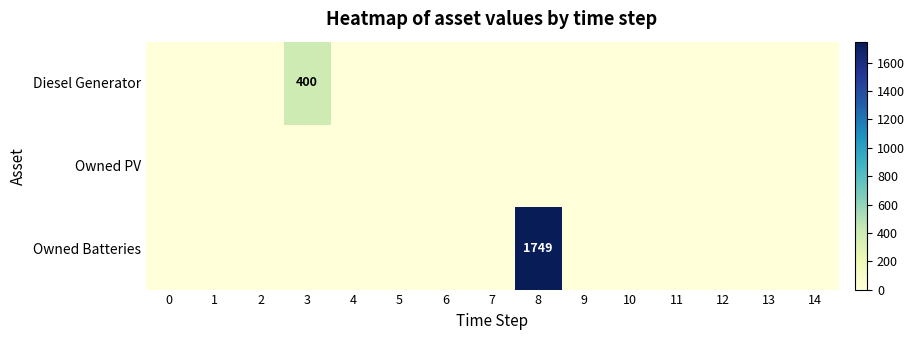

The Owned PV series shows 0 at 14. True or false?

True